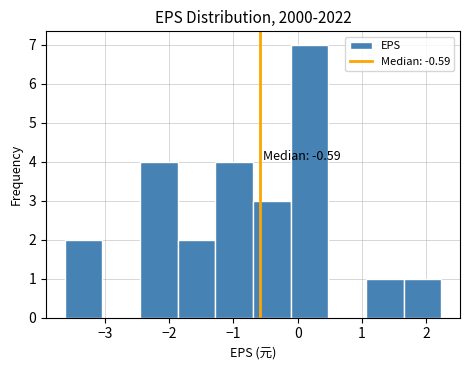

Over which range of the x-axis is the bar tallest?

-0.1 to 0.5